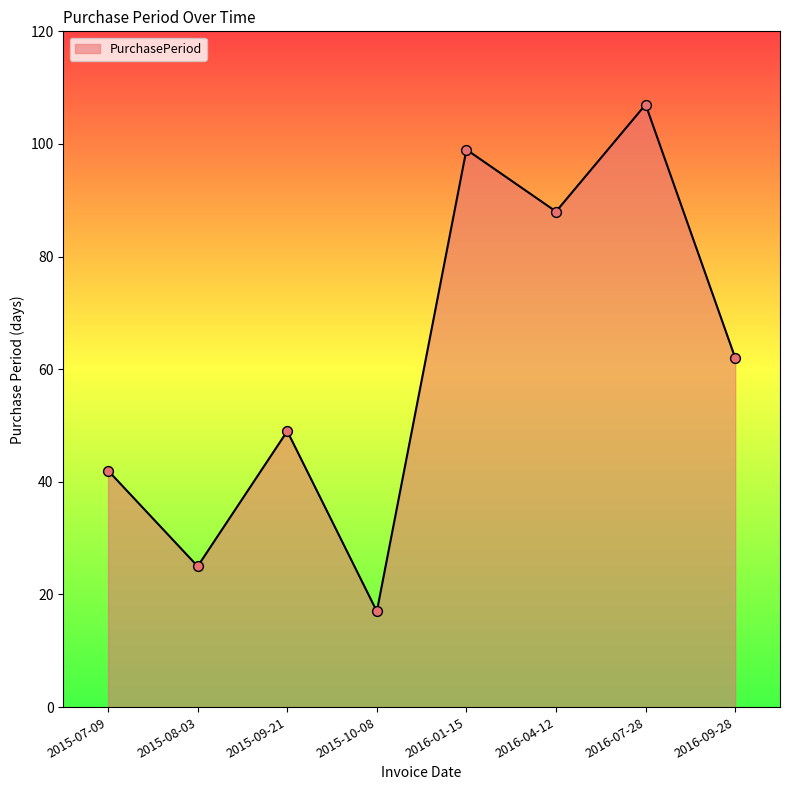

What is the change in value from 2015-09-21 to 2016-09-28?

+13